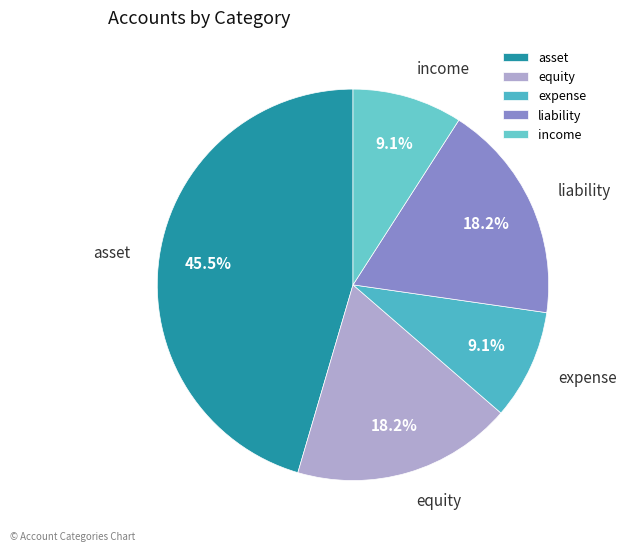

What is the largest slice in the pie chart?

asset